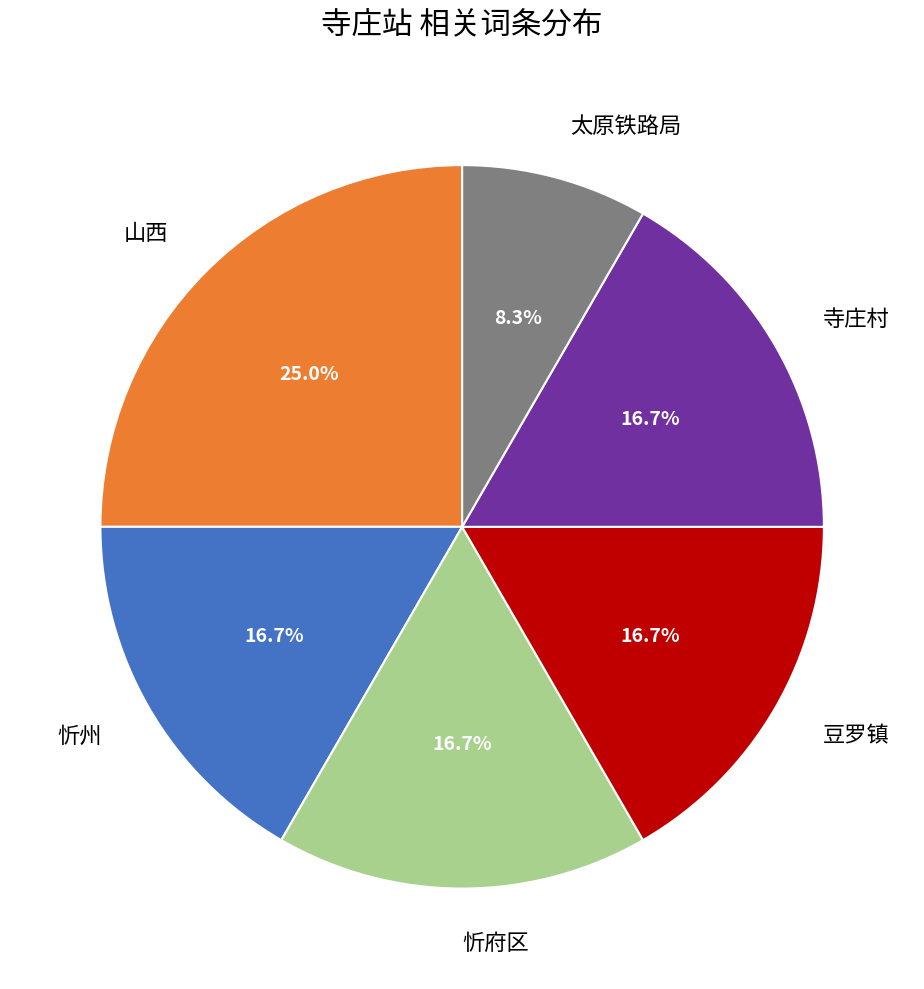

Count the number of slices in the pie.

6